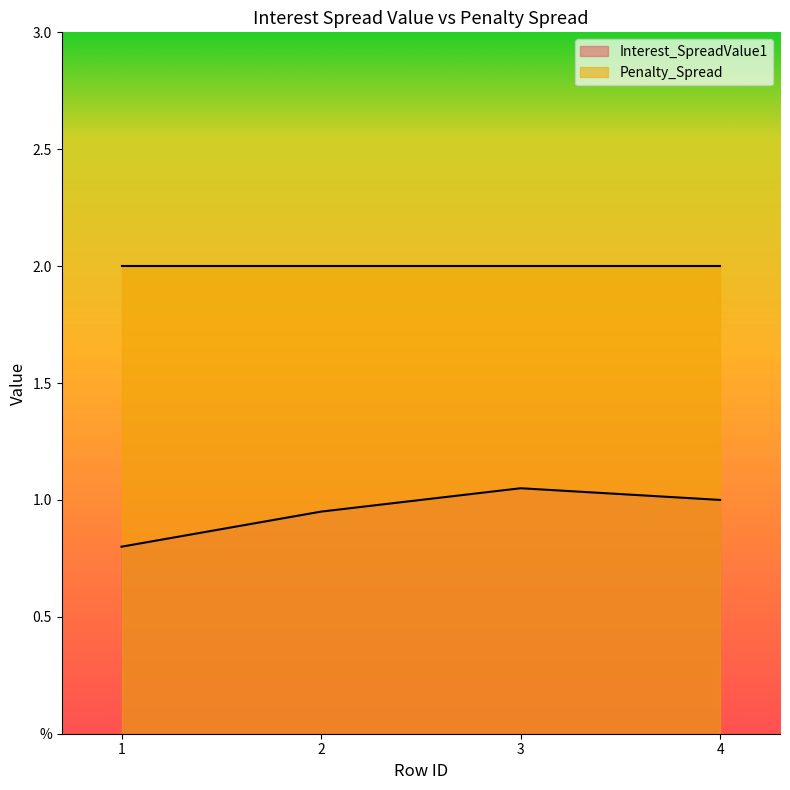

What is the difference between the maximum and minimum values?

0.2